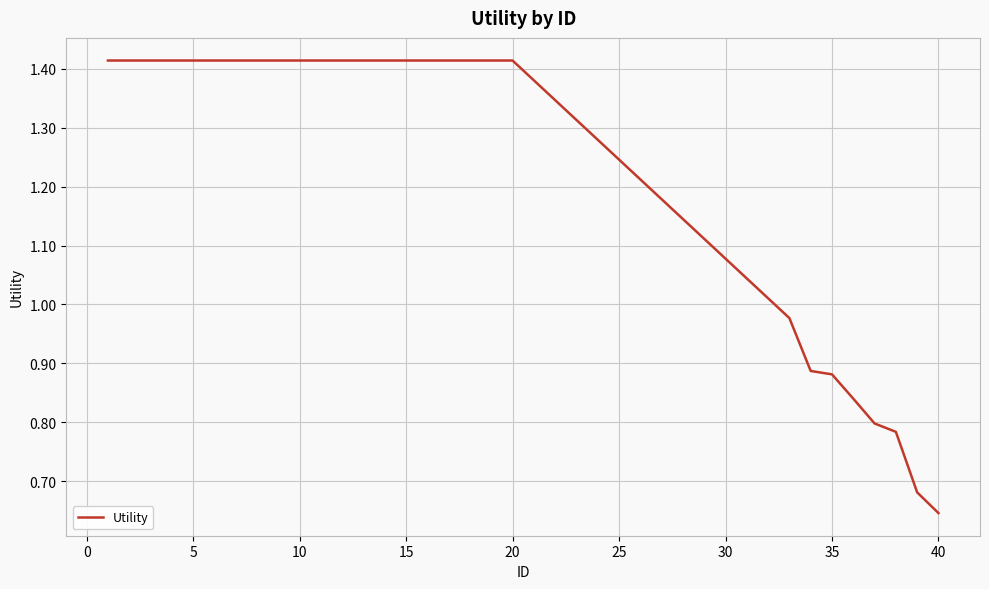

Which category has the lowest value across all series?

40